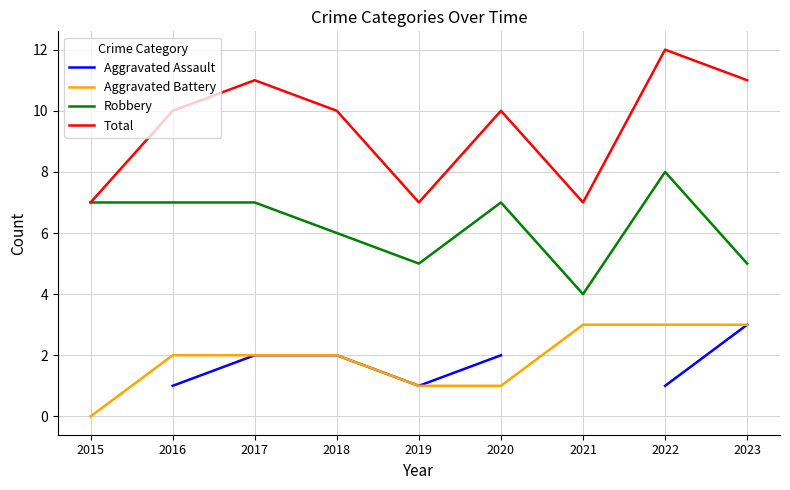

At 2023, list the series in order from smallest to largest.

Aggravated Assault, Aggravated Battery, Robbery, Total